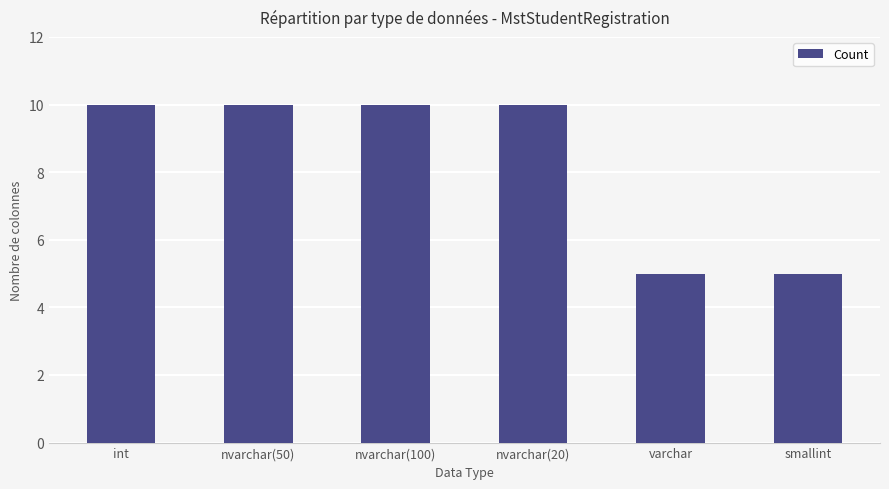

What is the greatest value displayed?

10